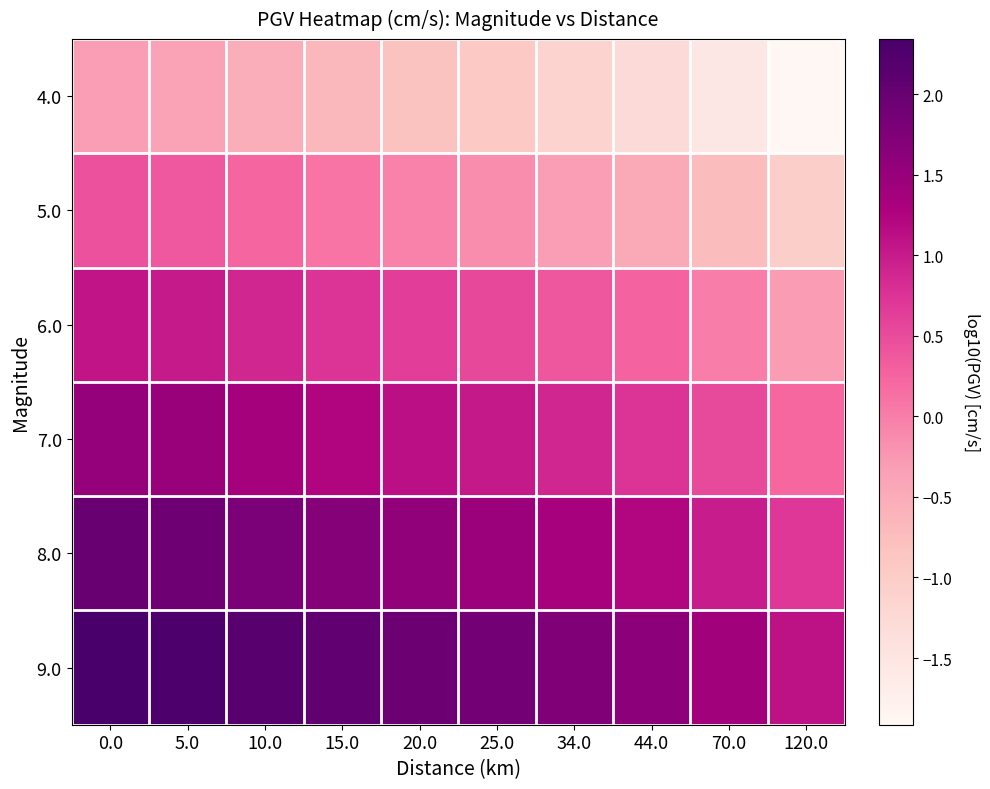

Count the number of data series in this chart.

6